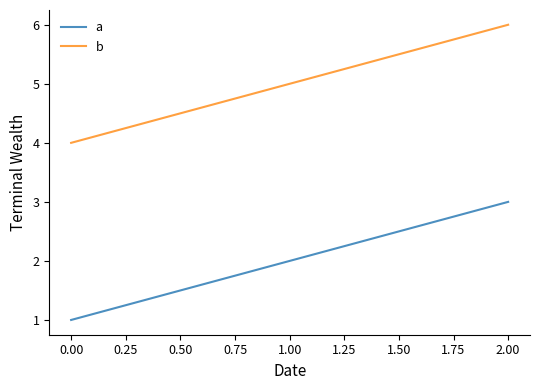

Does the chart display data point markers on the line(s)?

No